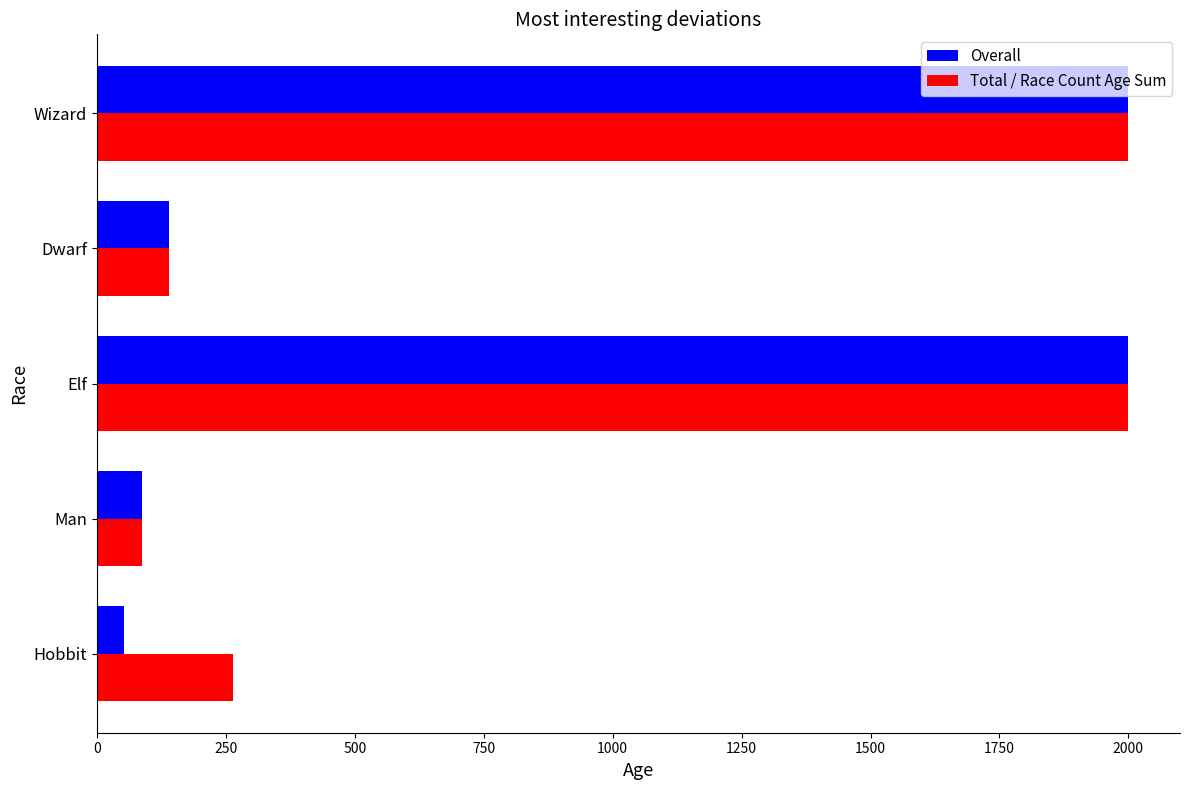

The Overall series shows 139.0 at Dwarf. True or false?

True